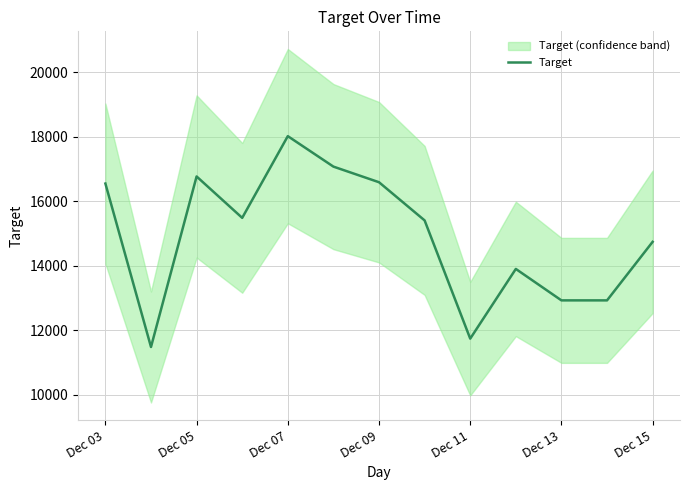

What is the label of the 1st point from the left?

Dec 03